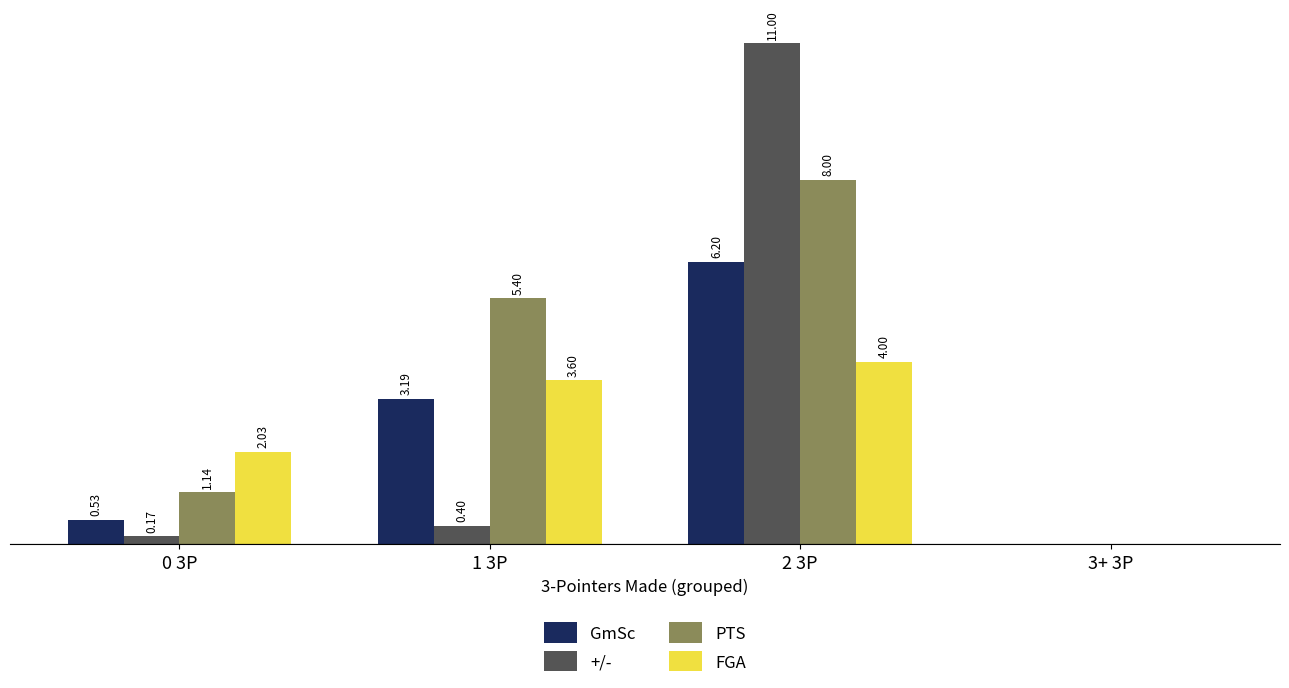

Which category has the highest value in the FGA series?

2 3P